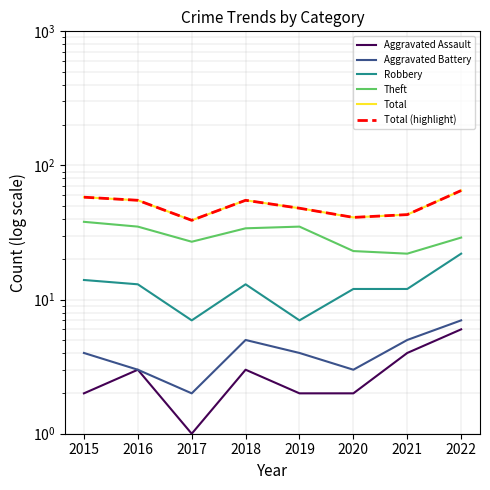

What are all the series names shown in the legend?

Aggravated Assault, Aggravated Battery, Robbery, Theft, Total, Total (highlight)